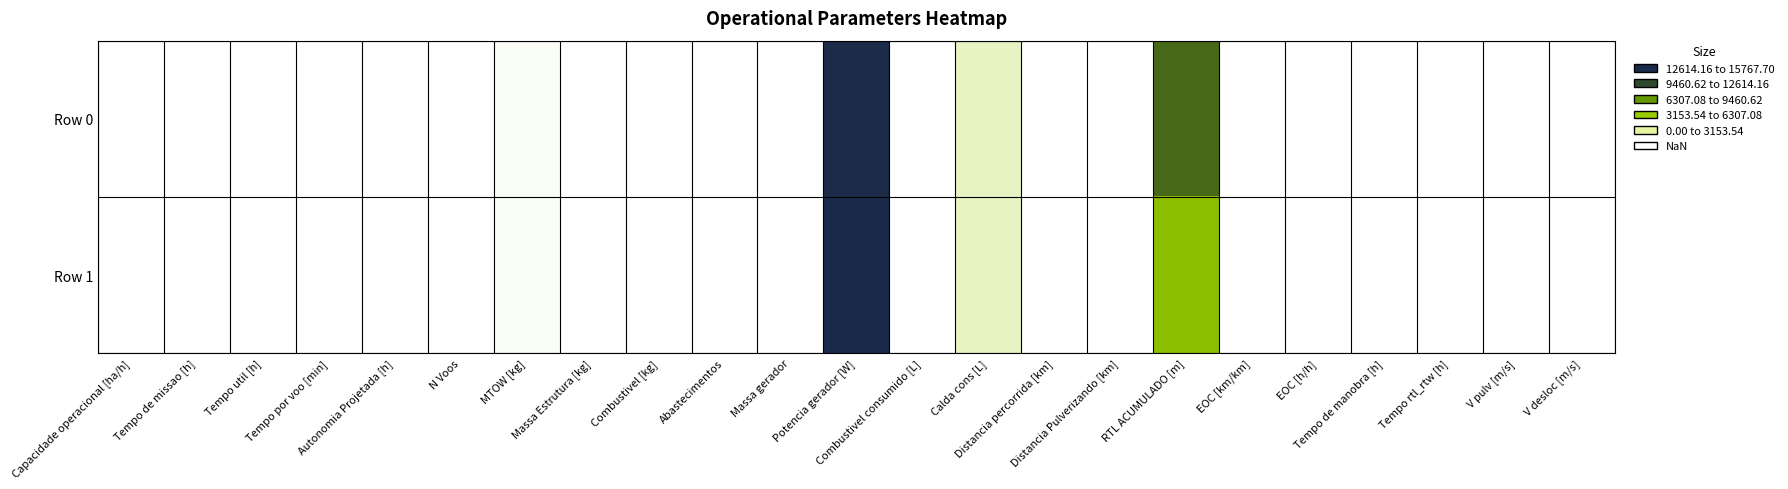

At Potencia gerador [W], list the series in order from largest to smallest.

Row 1, Row 0